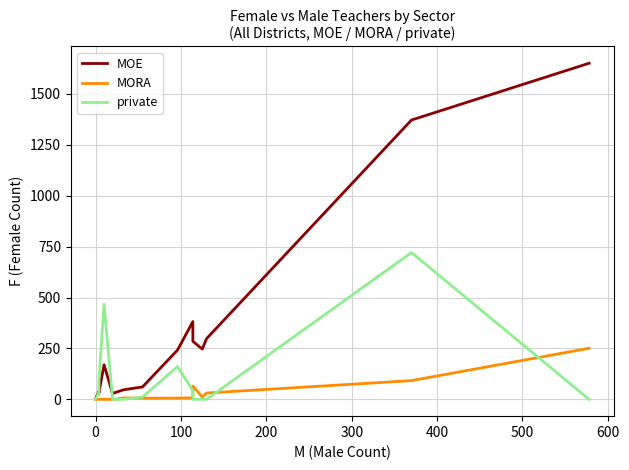

True or false: private and MOE cross at least once.

True